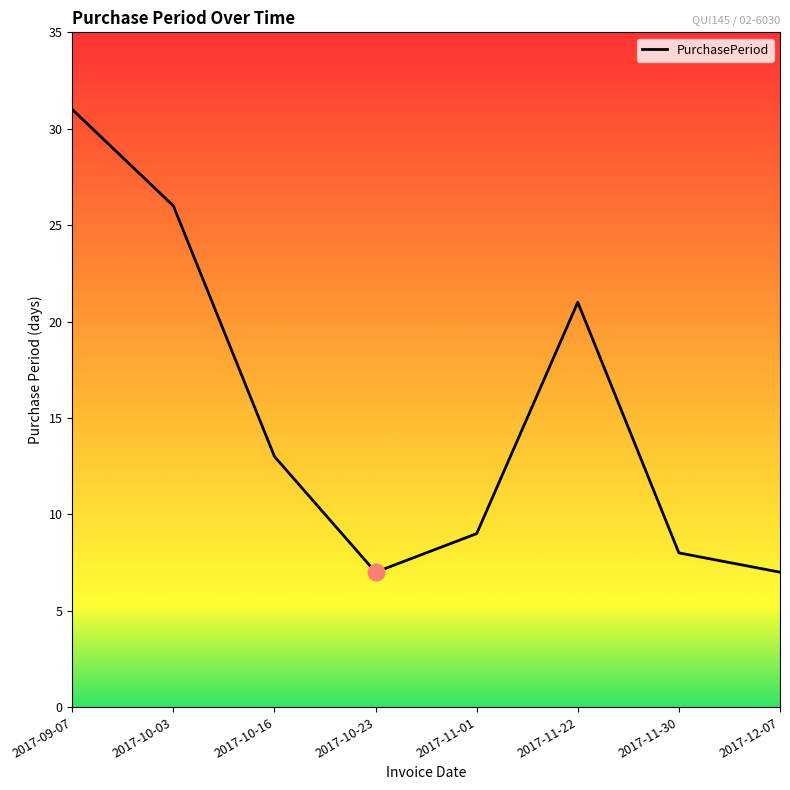

What position from the right is 2017-11-01?

4